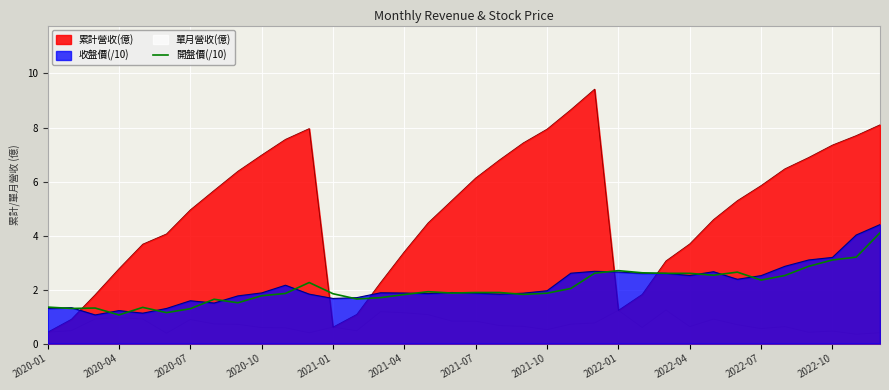

Does the chart display data point markers on the line(s)?

No